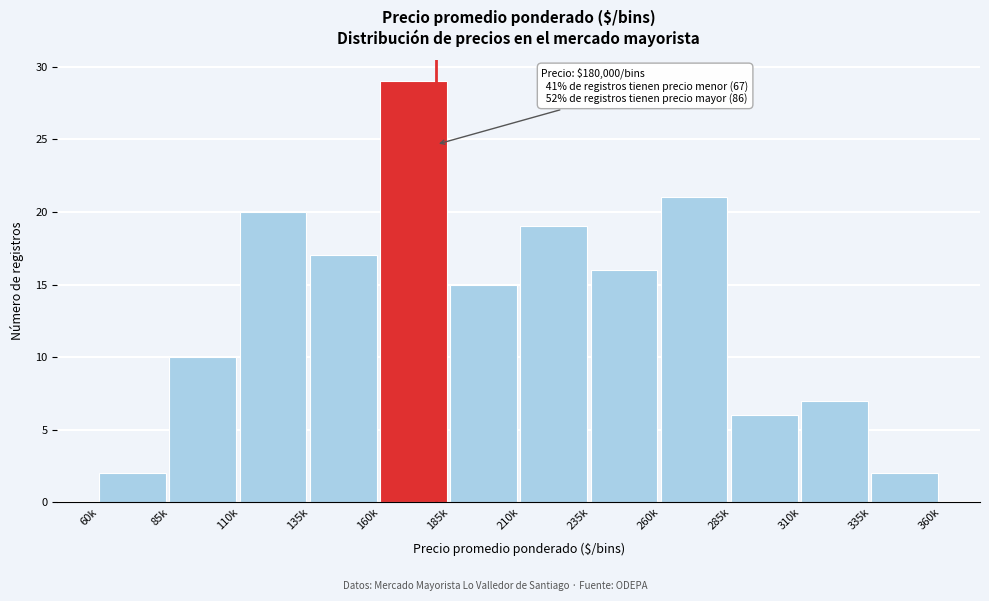

Reading left to right, extract all data points from this chart.

2	10	20	17	29	15	19	16	21	6	7	2